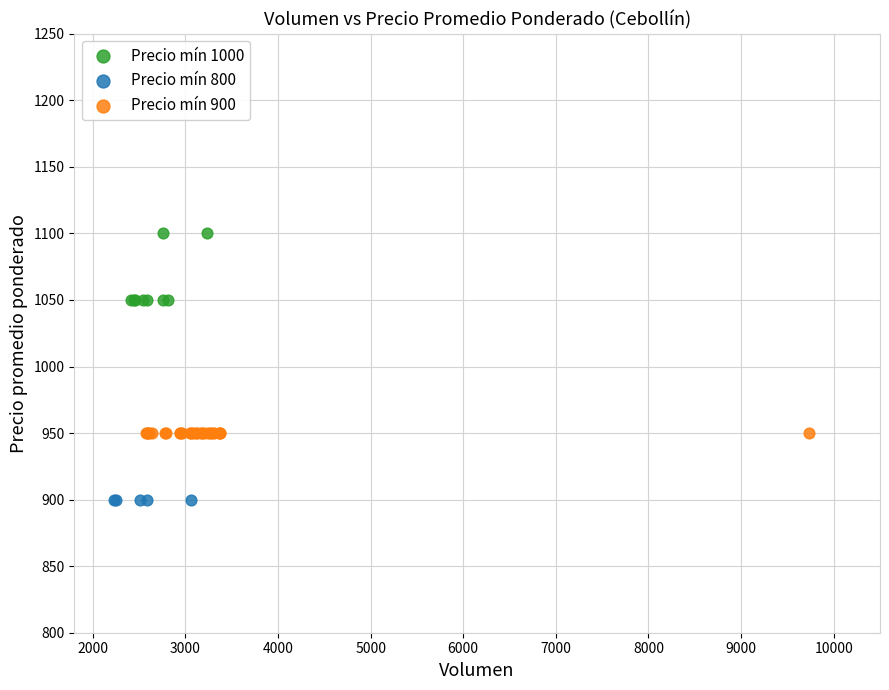

Which series reaches the maximum Y coordinate?

Precio mín 1000